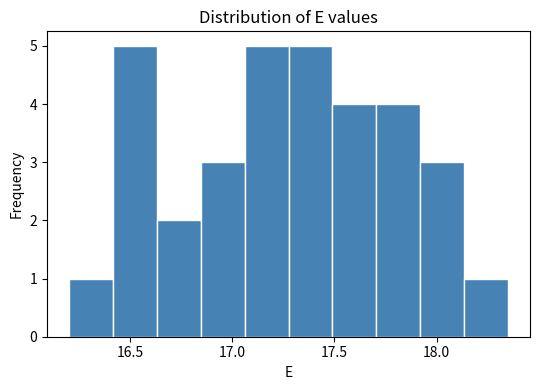

Reading left to right, transcribe this chart: for each bar, give the range it covers on the x-axis and its height. Neither the bar edges nor the heights are printed on the chart, so give them approximately, as read against the axes.

16.200 to 16.415: 1
16.415 to 16.630: 5
16.630 to 16.845: 2
16.845 to 17.060: 3
17.060 to 17.275: 5
17.275 to 17.490: 5
17.490 to 17.705: 4
17.705 to 17.920: 4
17.920 to 18.135: 3
18.135 to 18.350: 1